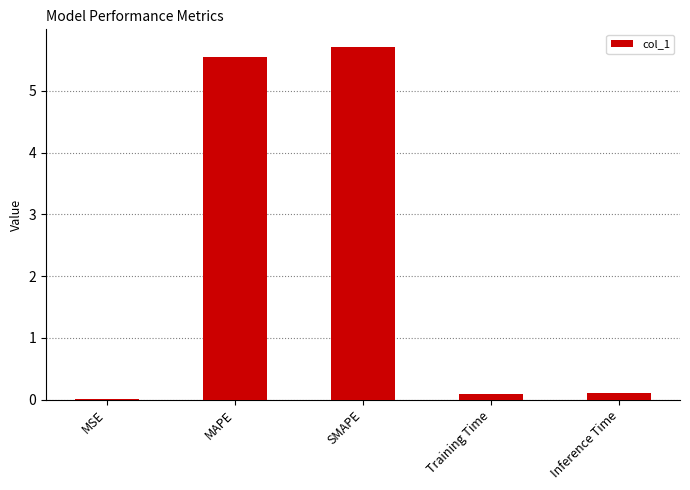

Is it true that the value at SMAPE is 3.1?

False